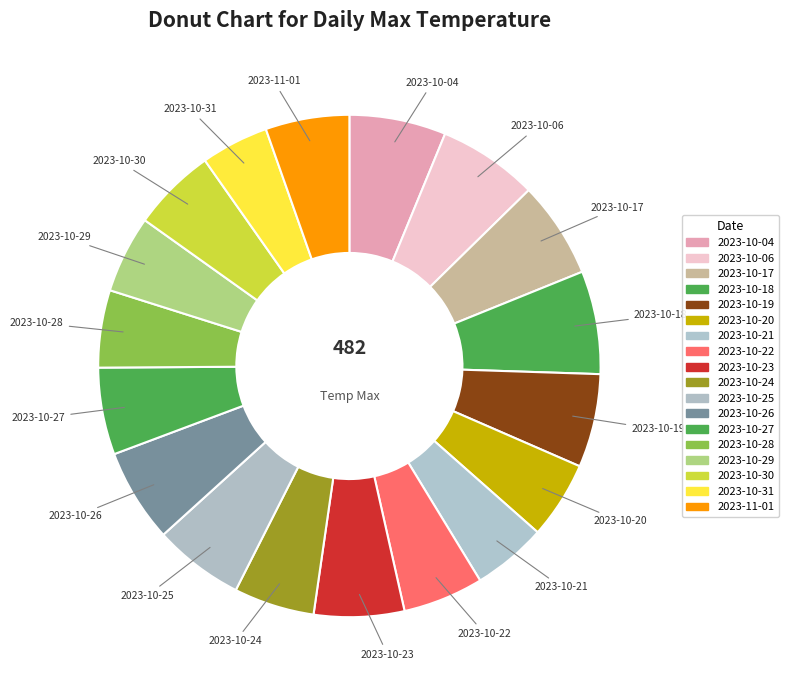

Which category has the smallest portion of the pie?

2023-10-31